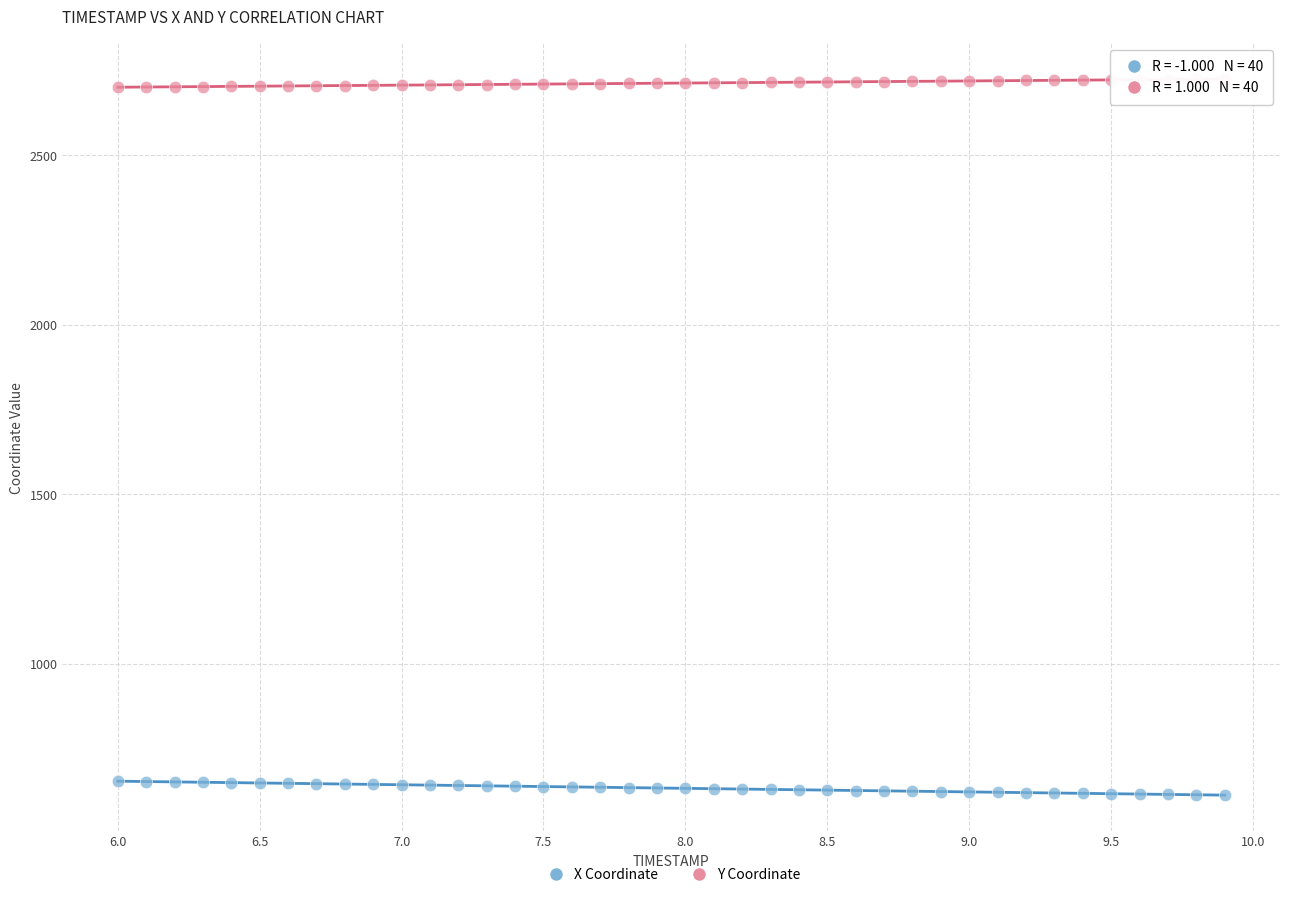

Across all data points, what is the range of X values (max minus min)?

3.9